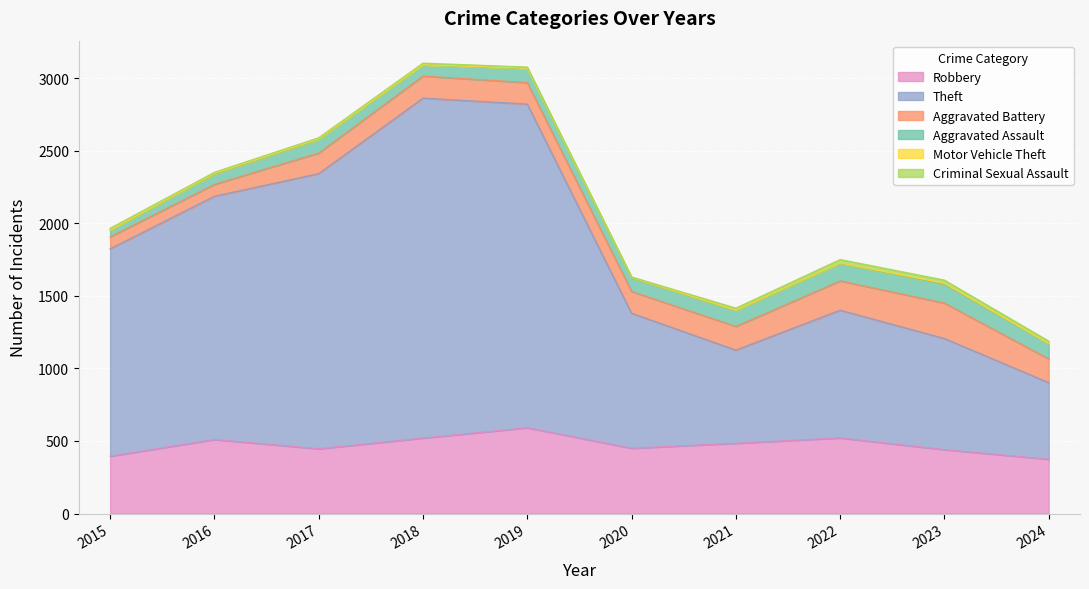

Is it true that Aggravated Assault equals 71 at 2016?

True